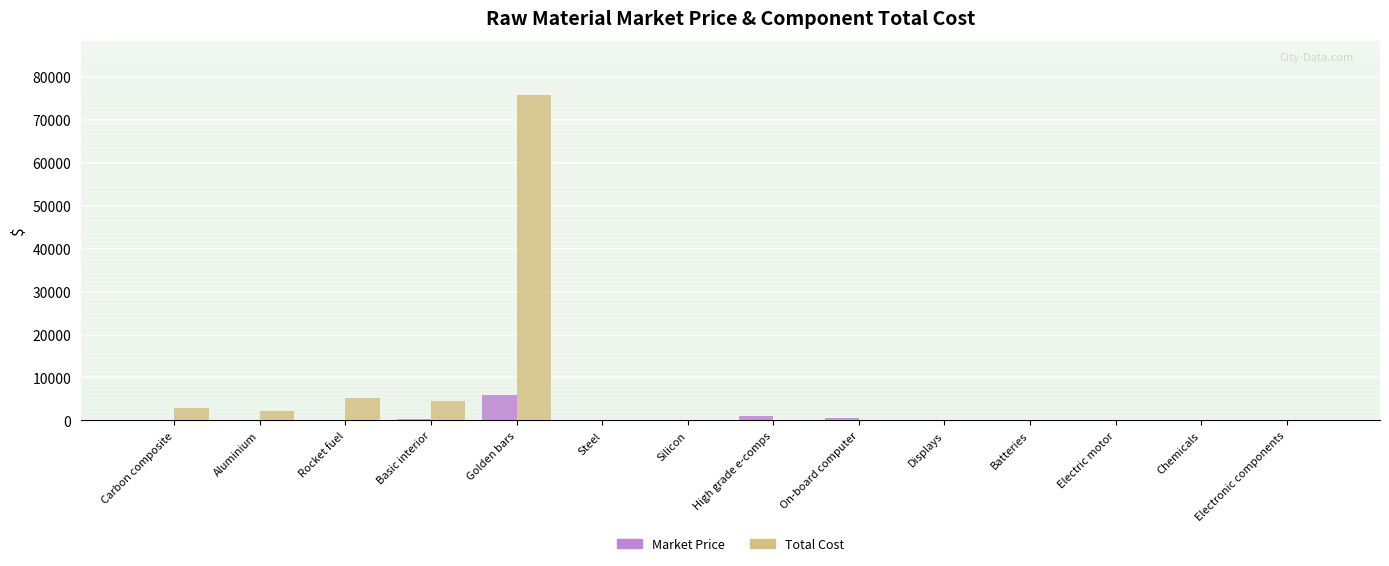

Read the Market Price value at Rocket fuel.

34.0